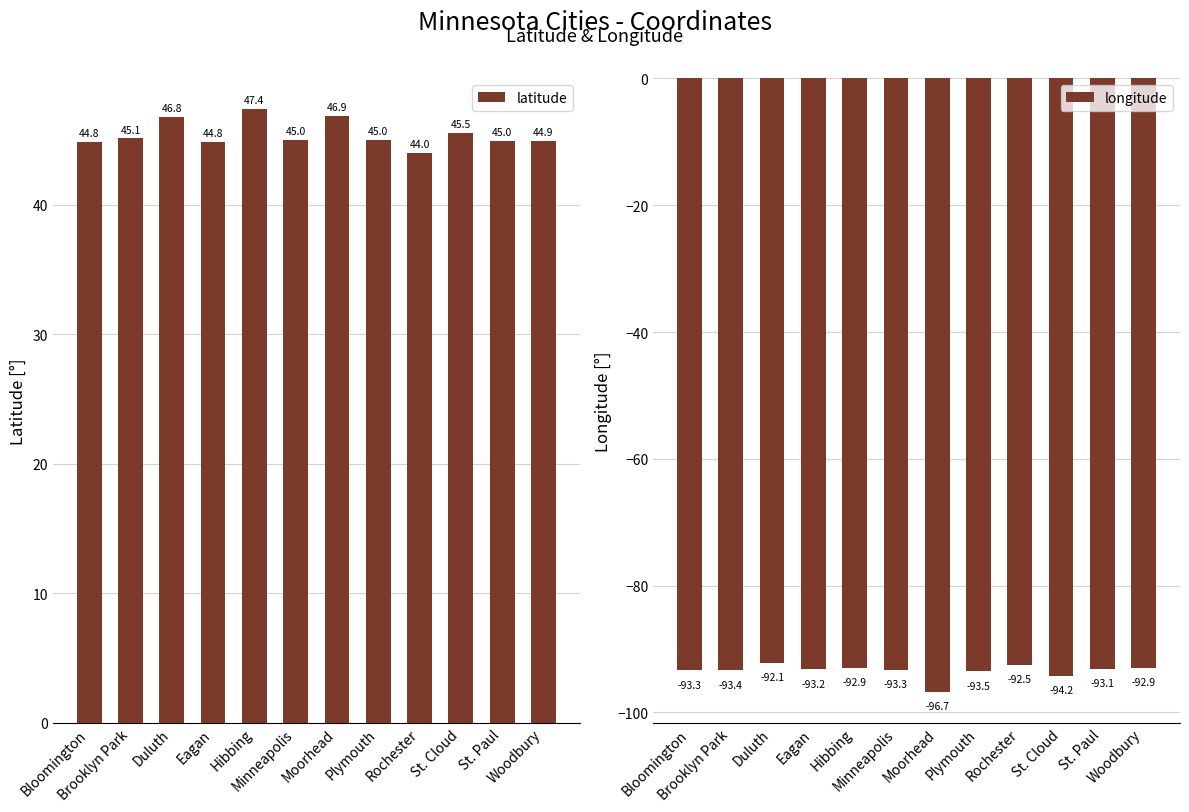

What is the difference between the longitude values at Brooklyn Park and Woodbury?

0.4